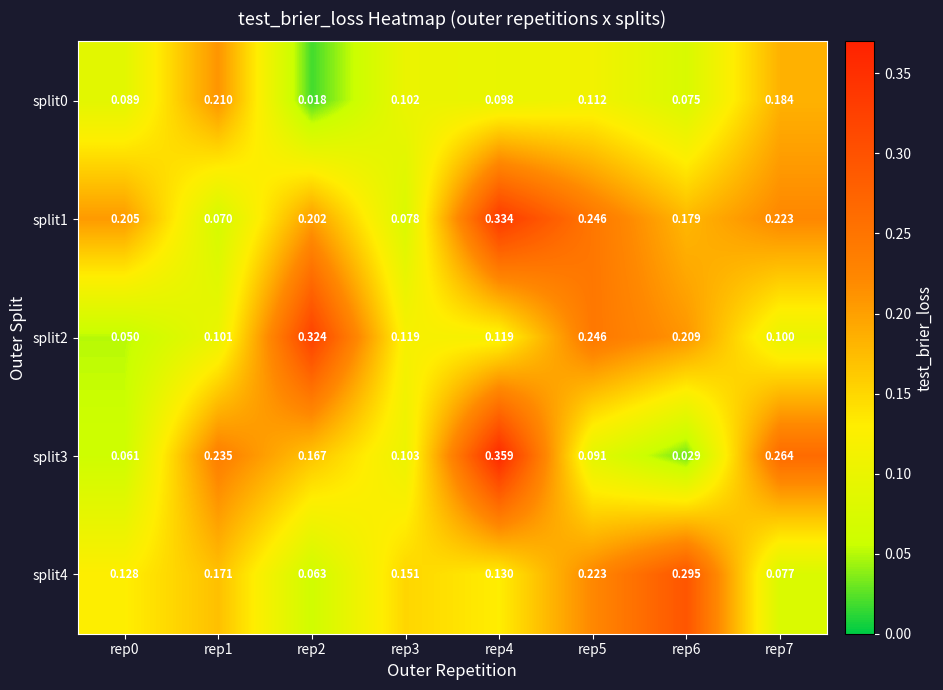

Is the value of split3 at rep3 greater than the value of split4 at rep1?

No